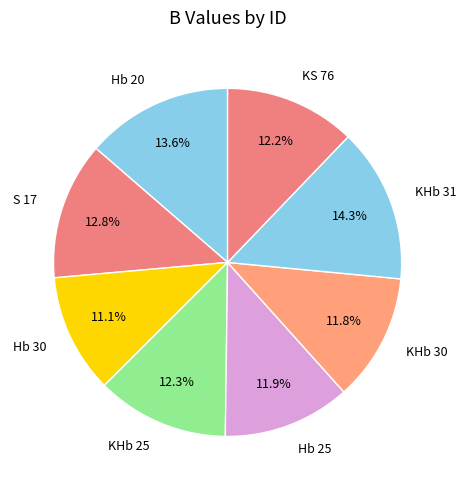

Approximately how many times larger is the value at S 17 compared to Hb 25?

1.1